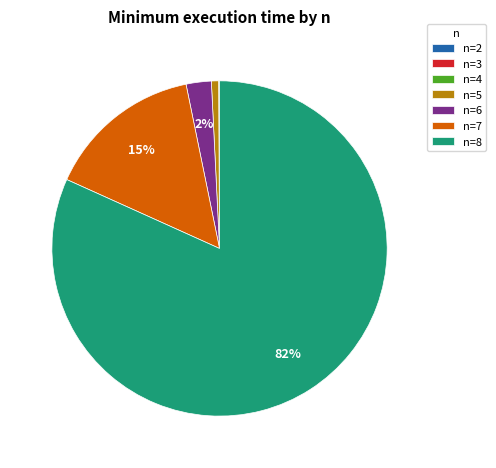

Does any single category account for the majority?

Yes